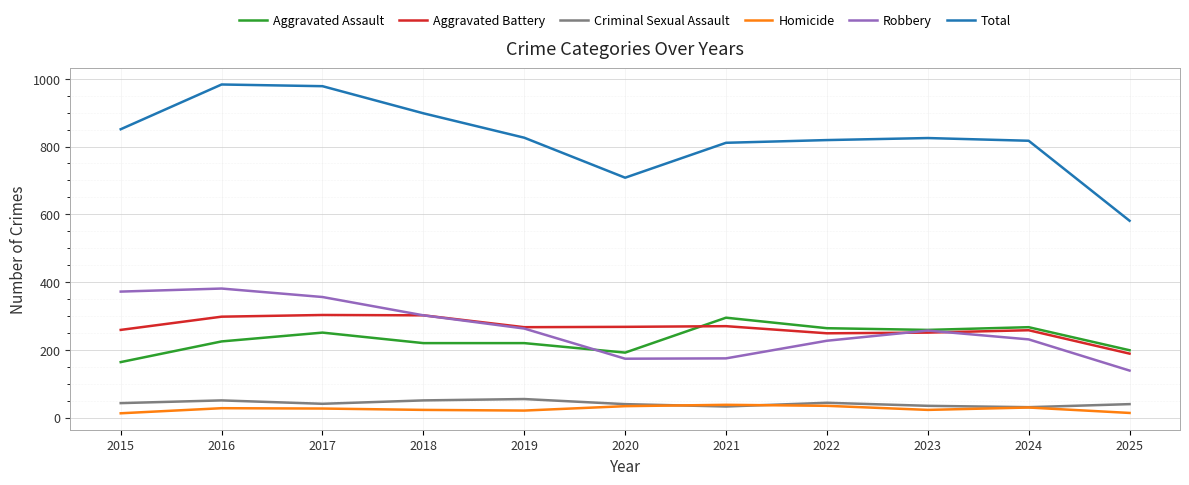

True or false: Aggravated Assault and Total intersect in this chart.

False